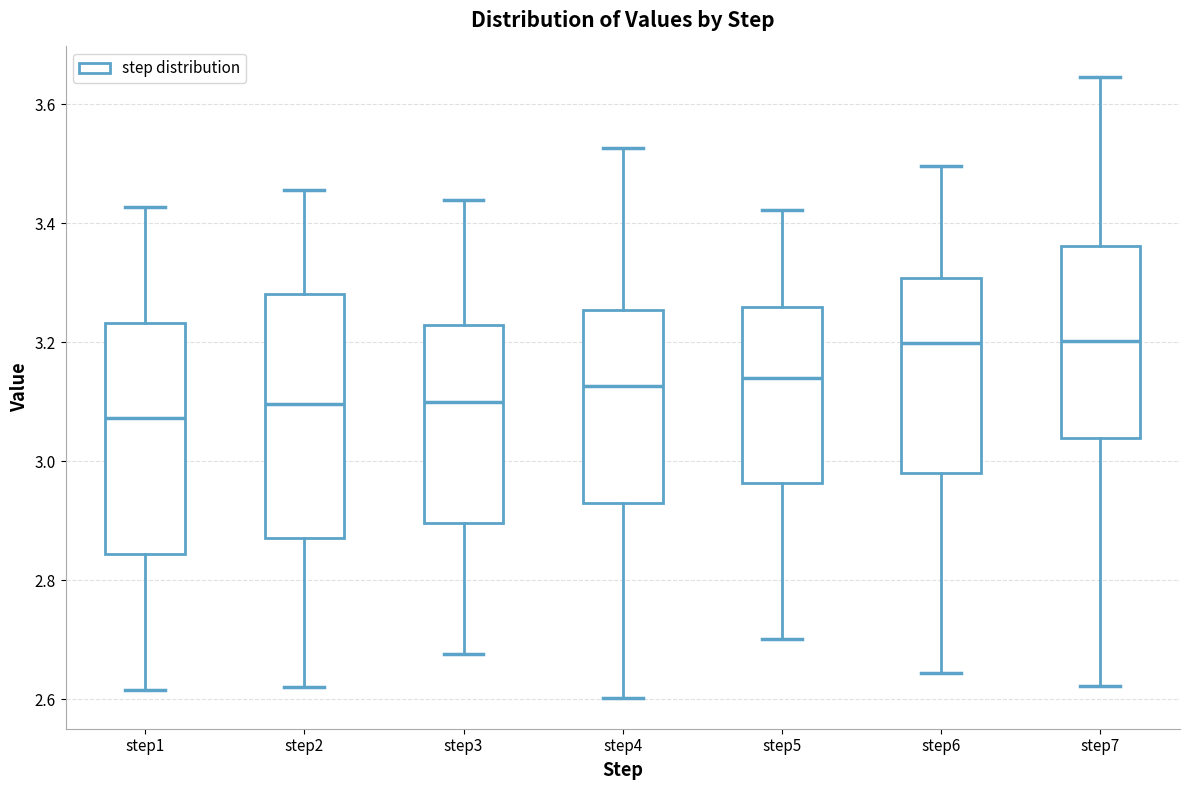

Reading left to right, transcribe this box plot: for each box, give where its median line is, the range the box spans, and where its two whiskers end, as read against the y-axis. The values are not printed on the chart, so give them approximately, as read against the axis.

step1: median 3.08, box 2.84 to 3.24, whiskers 2.62 to 3.42
step2: median 3.10, box 2.88 to 3.28, whiskers 2.62 to 3.46
step3: median 3.10, box 2.90 to 3.22, whiskers 2.68 to 3.44
step4: median 3.12, box 2.94 to 3.26, whiskers 2.60 to 3.52
step5: median 3.14, box 2.96 to 3.26, whiskers 2.70 to 3.42
step6: median 3.20, box 2.98 to 3.30, whiskers 2.64 to 3.50
step7: median 3.20, box 3.04 to 3.36, whiskers 2.62 to 3.64